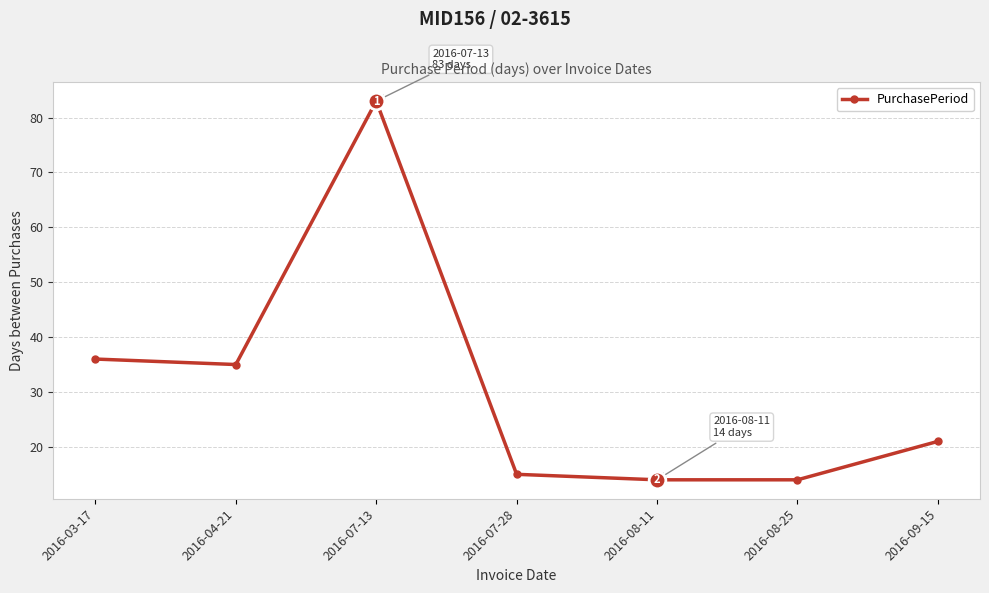

Is this an area chart (filled region under the line)?

No